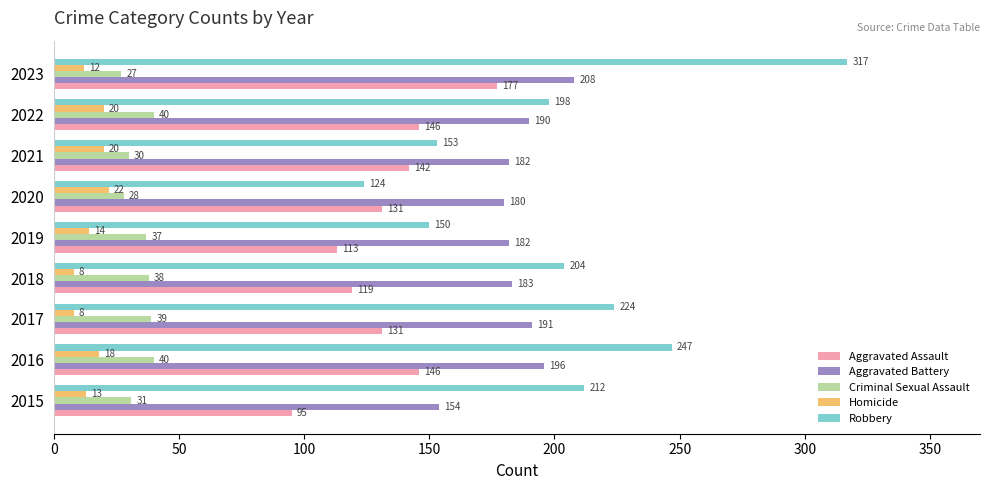

Count the number of data series in this chart.

5